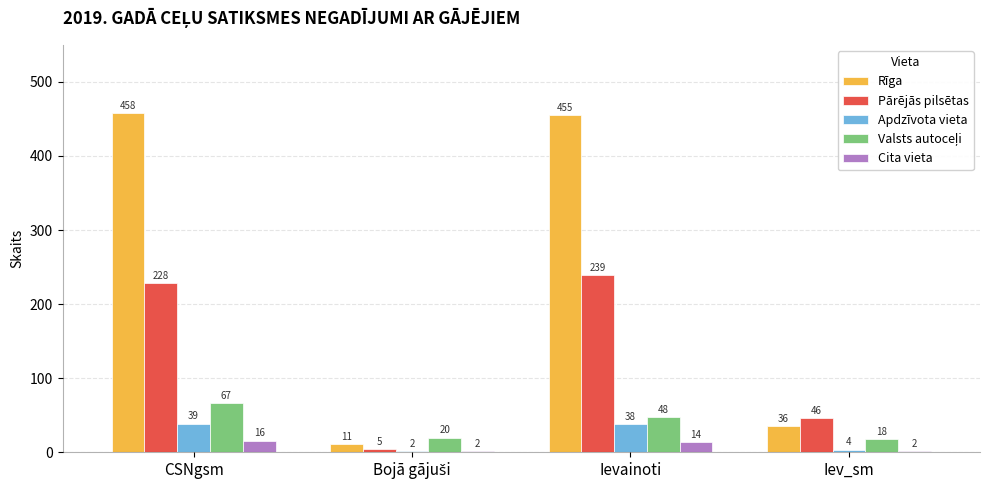

What is the label of the 4th bar from the left?

Iev_sm